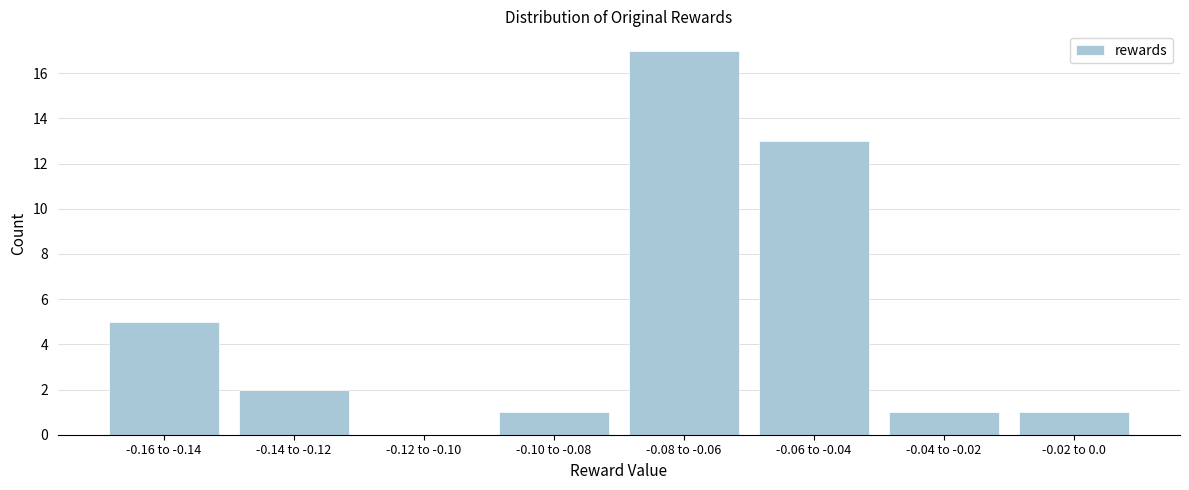

Reading left to right, transcribe all the data shown in this chart.

-0.16 to -0.14=5	-0.14 to -0.12=2	-0.12 to -0.10=0	-0.10 to -0.08=1	-0.08 to -0.06=17	-0.06 to -0.04=13	-0.04 to -0.02=1	-0.02 to 0.0=1